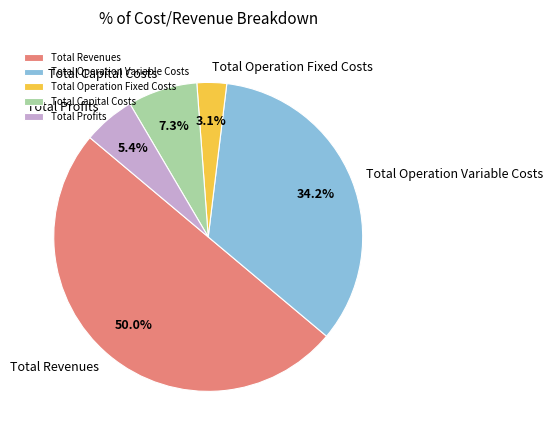

What is the smallest slice in the pie chart?

Total Operation Fixed Costs